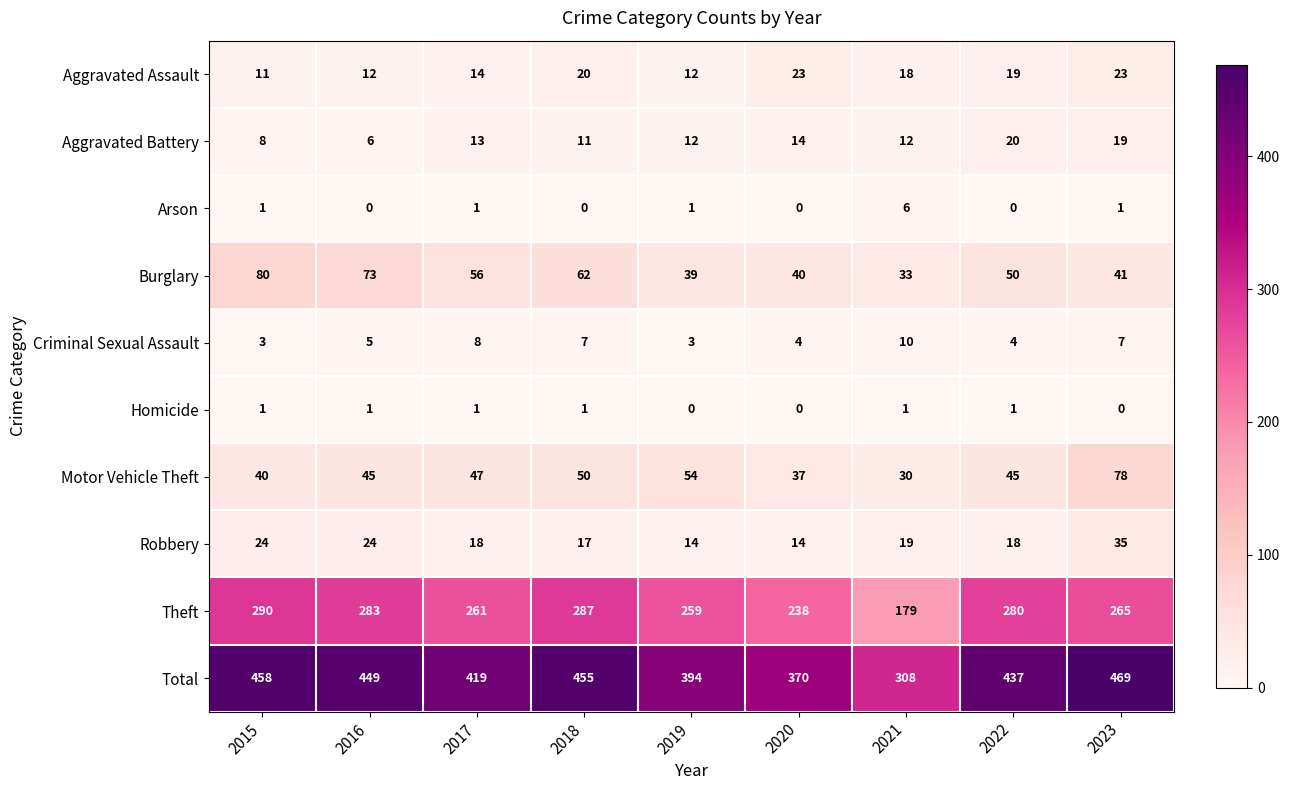

List the series in order of their peak value, highest first.

Total, Theft, Burglary, Motor Vehicle Theft, Robbery, Aggravated Assault, Aggravated Battery, Criminal Sexual Assault, Arson, Homicide